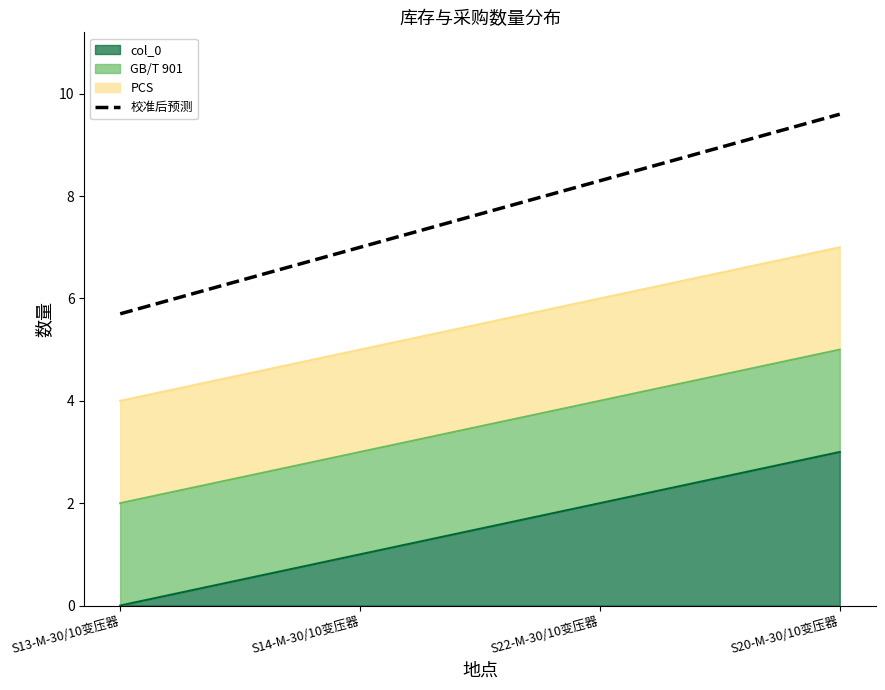

What is the spread (max minus min) of values at S20-M-30/10变压器?

6.6